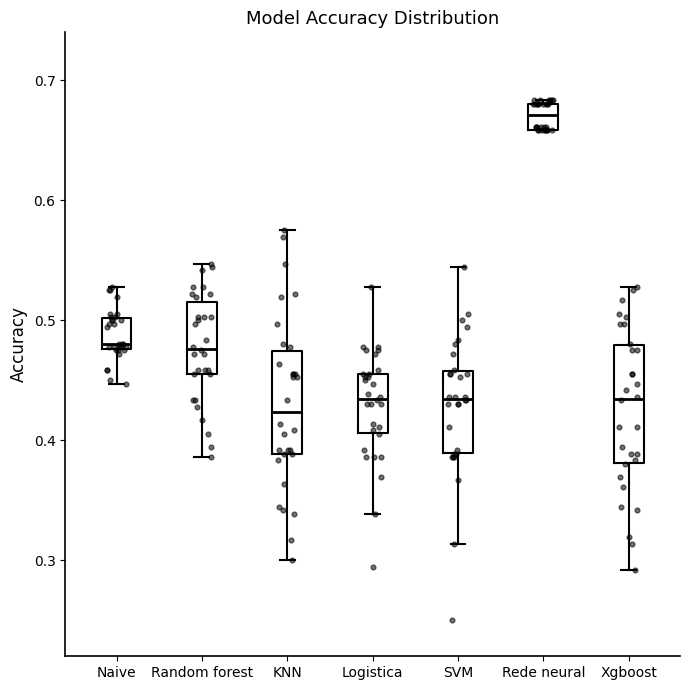

Which box has the lowest median line?

KNN